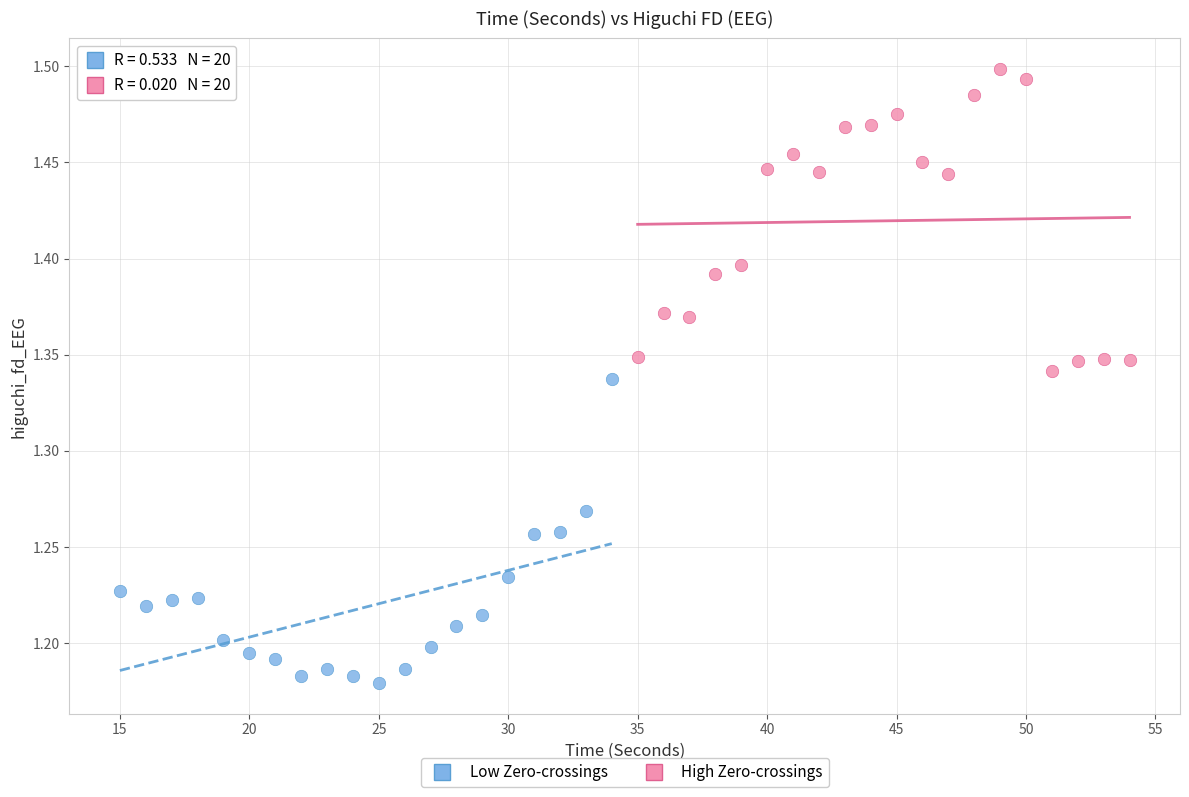

Which series contains the highest Y value?

High Zero-crossings